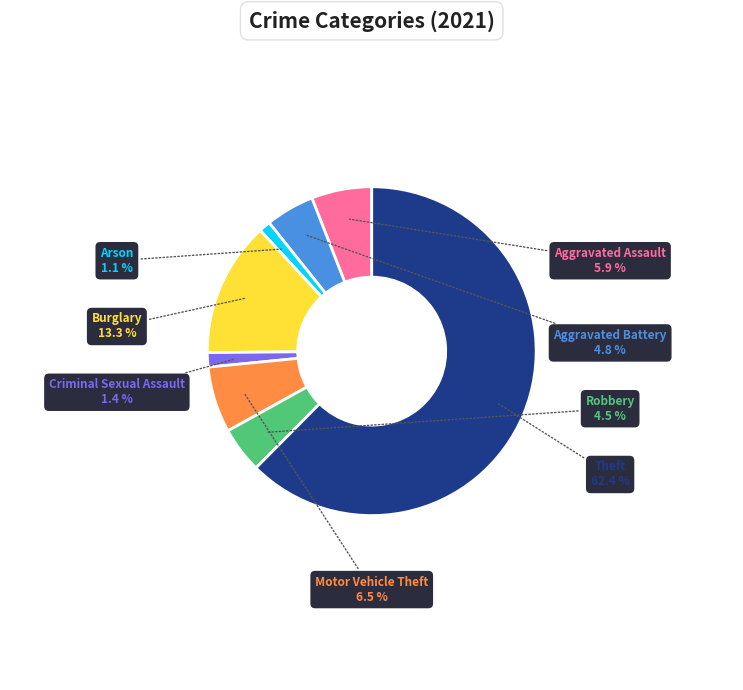

Approximately how many times larger is the value at Aggravated Assault compared to Motor Vehicle Theft?

0.9